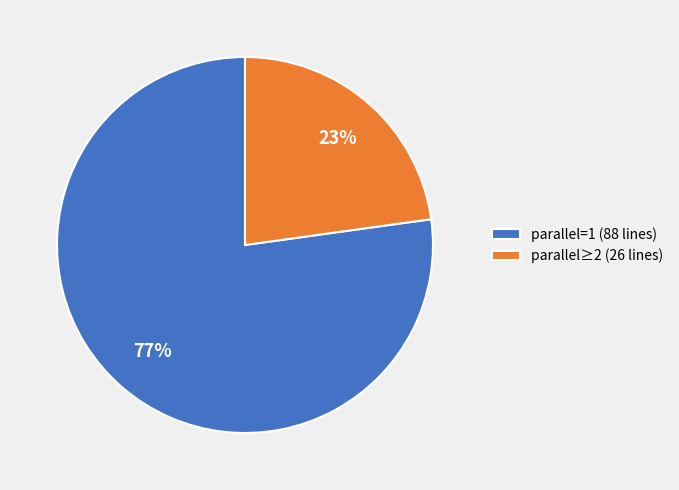

What is the smallest slice in the pie chart?

parallel≥2 (26 lines)